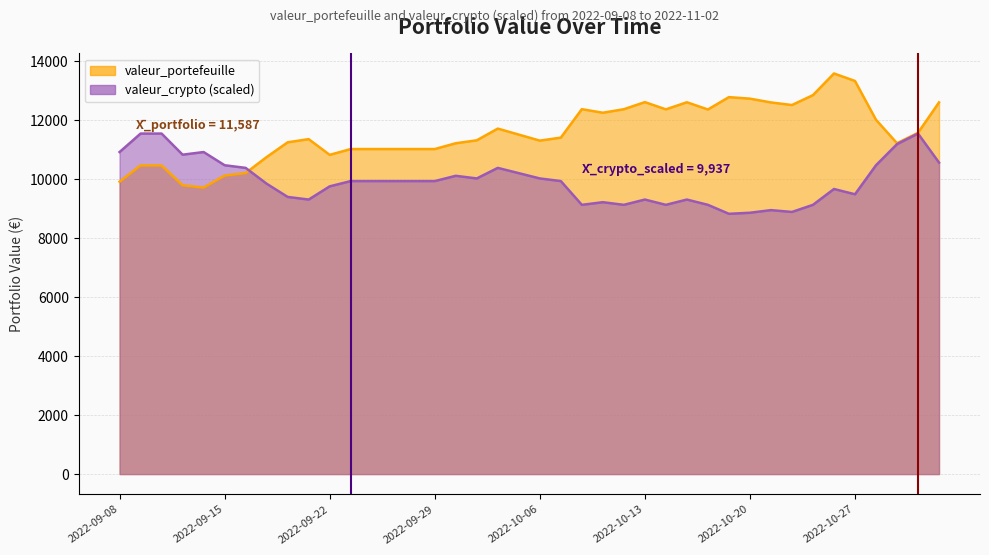

List the labels in order of valeur_crypto value, largest first.

2022-09-09, 2022-09-12, 2022-11-01, 2022-10-31, 2022-09-08, 2022-09-14, 2022-09-13, 2022-11-02, 2022-09-15, 2022-10-28, 2022-09-16, 2022-10-04, 2022-10-05, 2022-09-30, 2022-10-03, 2022-10-06, 2022-09-23, 2022-09-26, 2022-09-27, 2022-09-28, 2022-09-29, 2022-10-07, 2022-09-19, 2022-09-22, 2022-10-26, 2022-10-27, 2022-09-20, 2022-09-21, 2022-10-13, 2022-10-17, 2022-10-11, 2022-10-10, 2022-10-12, 2022-10-14, 2022-10-18, 2022-10-25, 2022-10-21, 2022-10-24, 2022-10-20, 2022-10-19